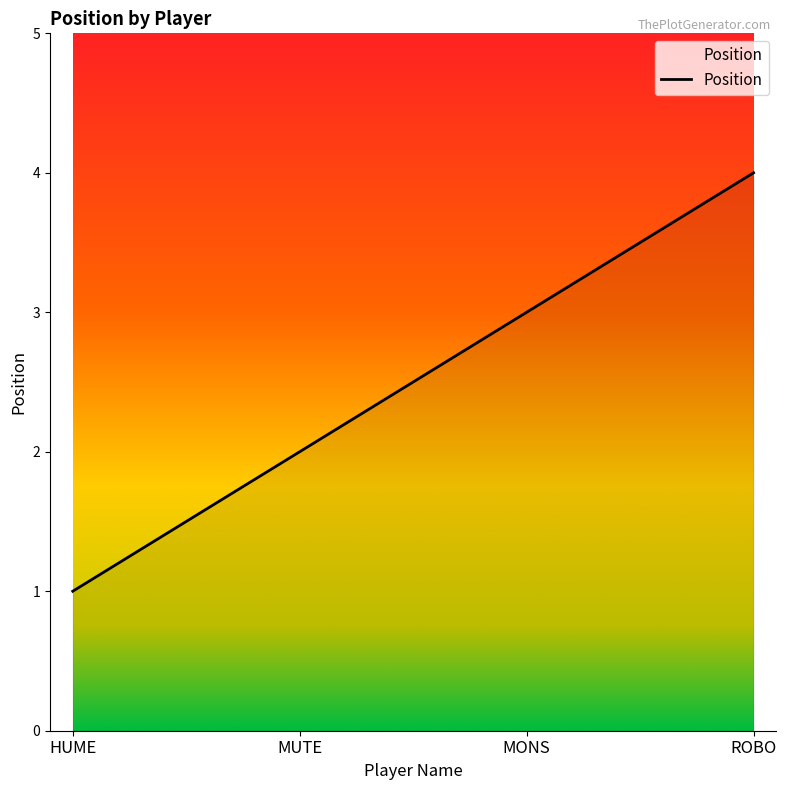

Rank the categories by value from highest to lowest.

ROBO, MONS, MUTE, HUME